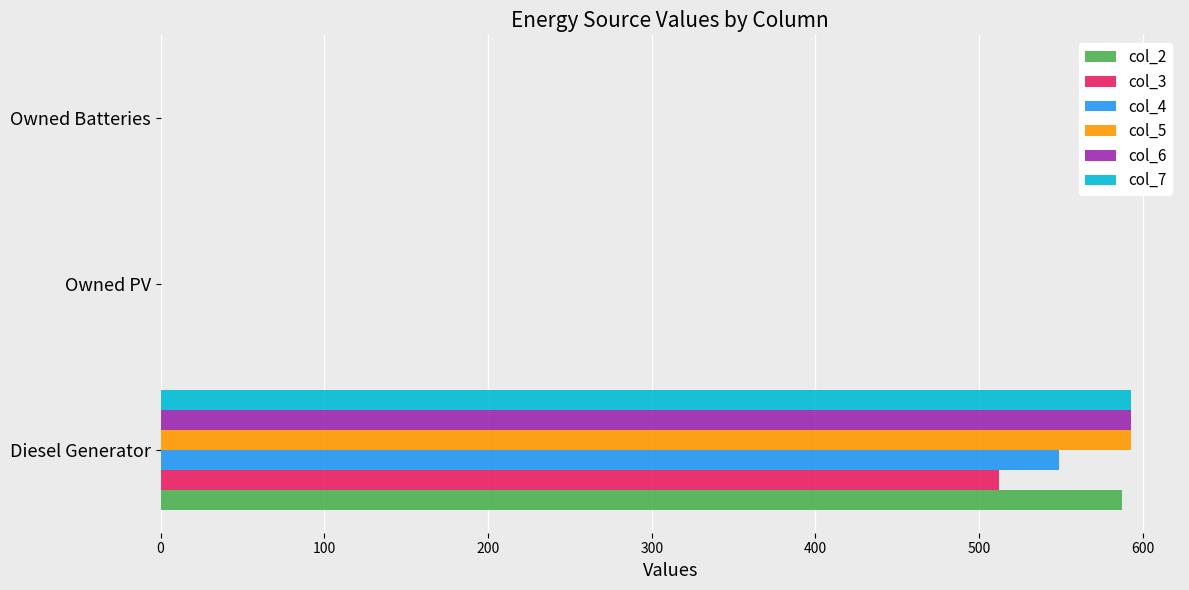

What is the maximum value shown in the chart?

593